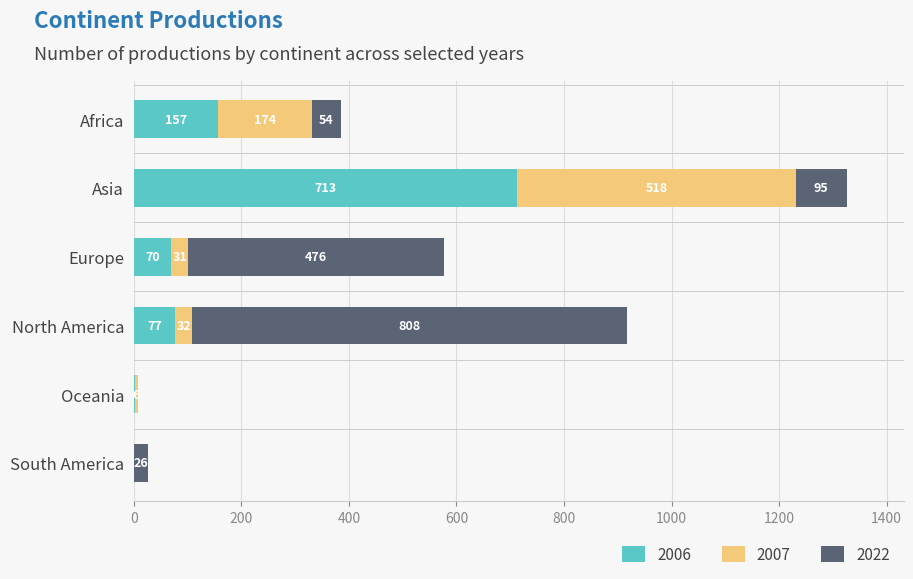

What are all the series names shown in the legend?

2006, 2007, 2022